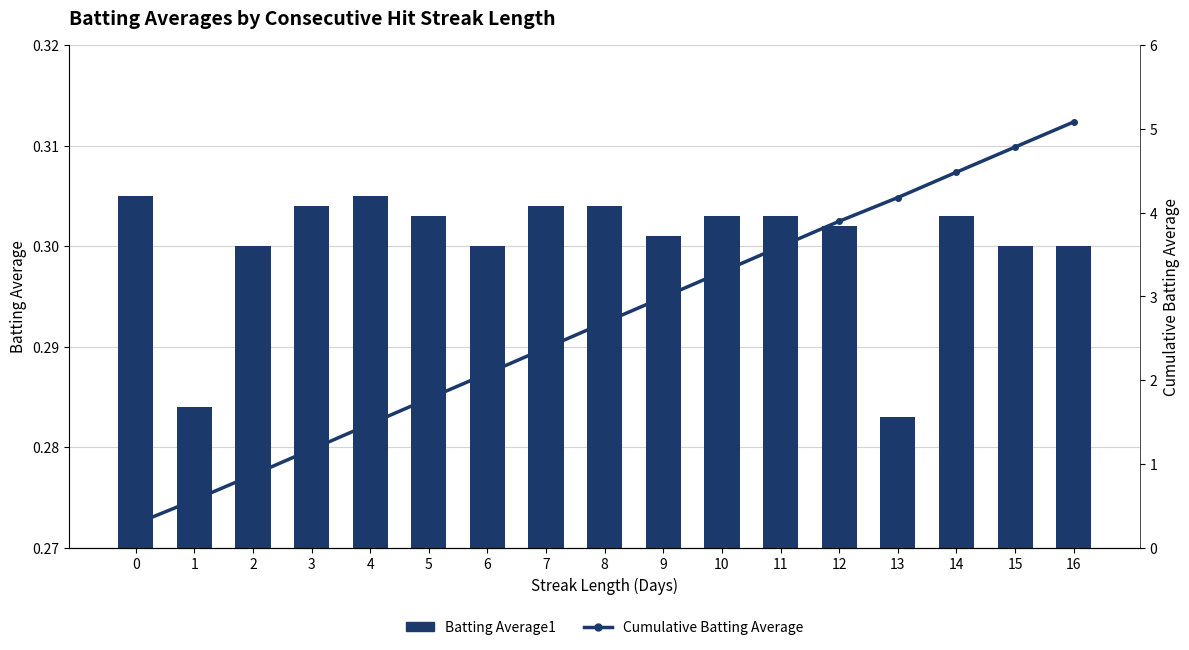

True or false: Cumulative Batting Average has a value of 2.2 at 12.

False